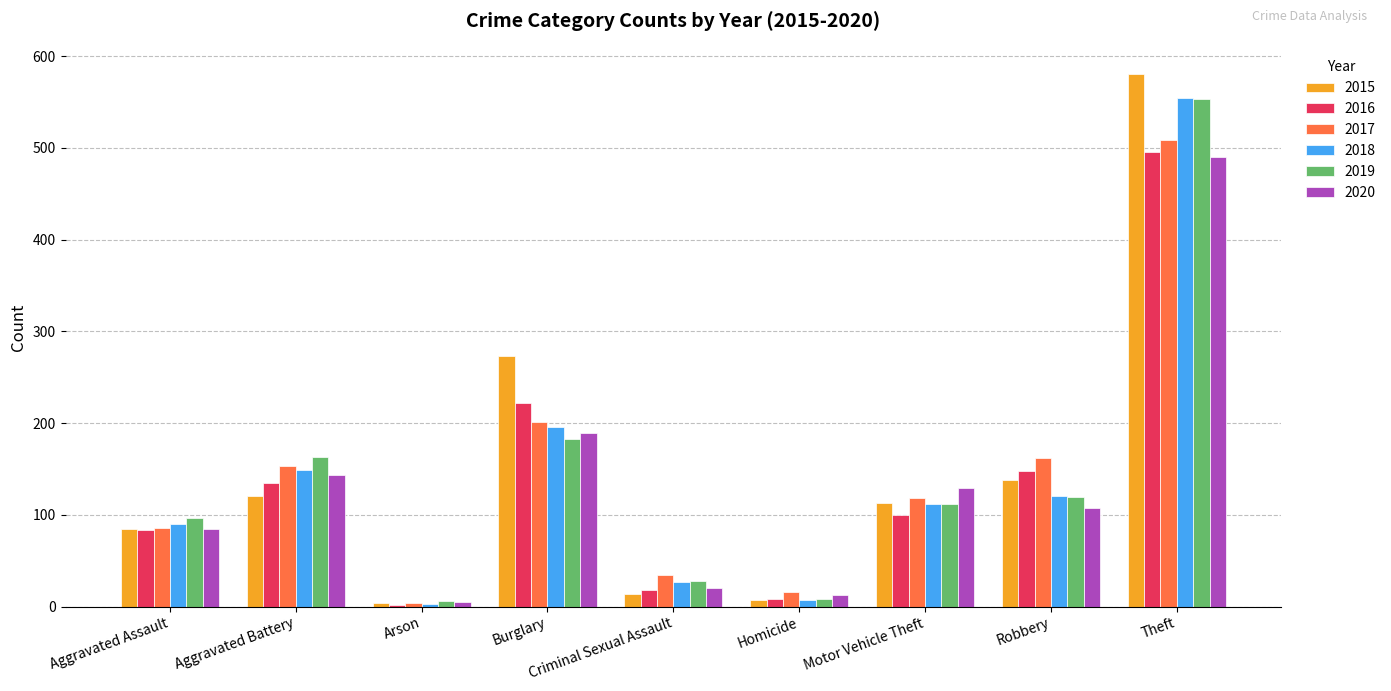

Which series changed the most between Aggravated Assault and Theft?

2015